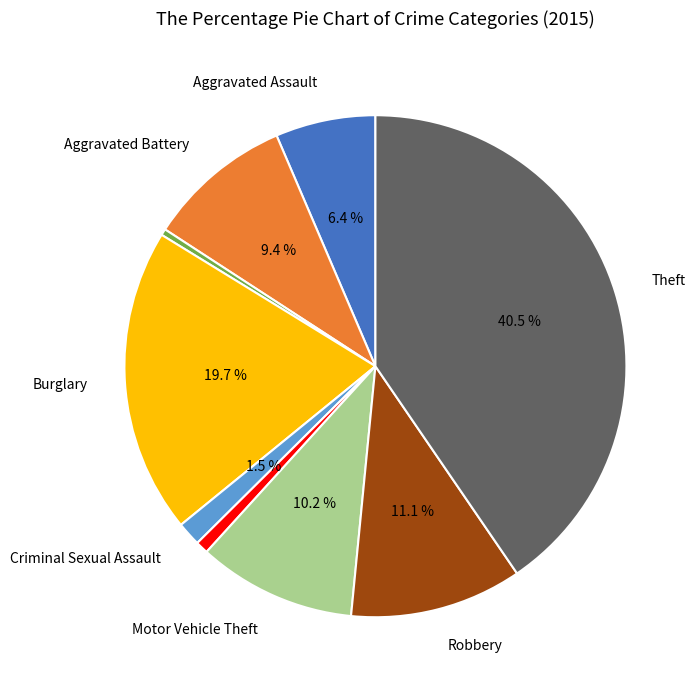

Does any single category account for the majority?

No